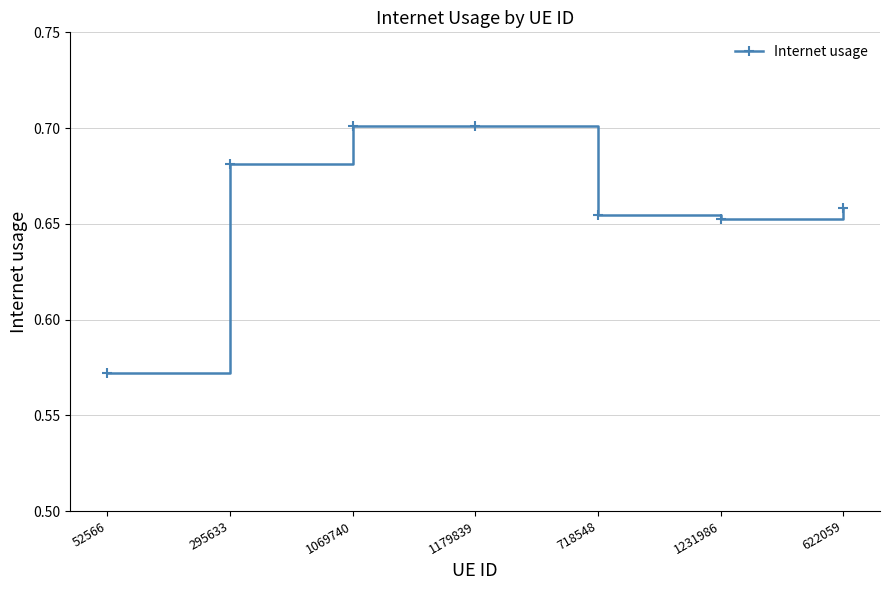

What is the label of the 1st point from the left?

52566